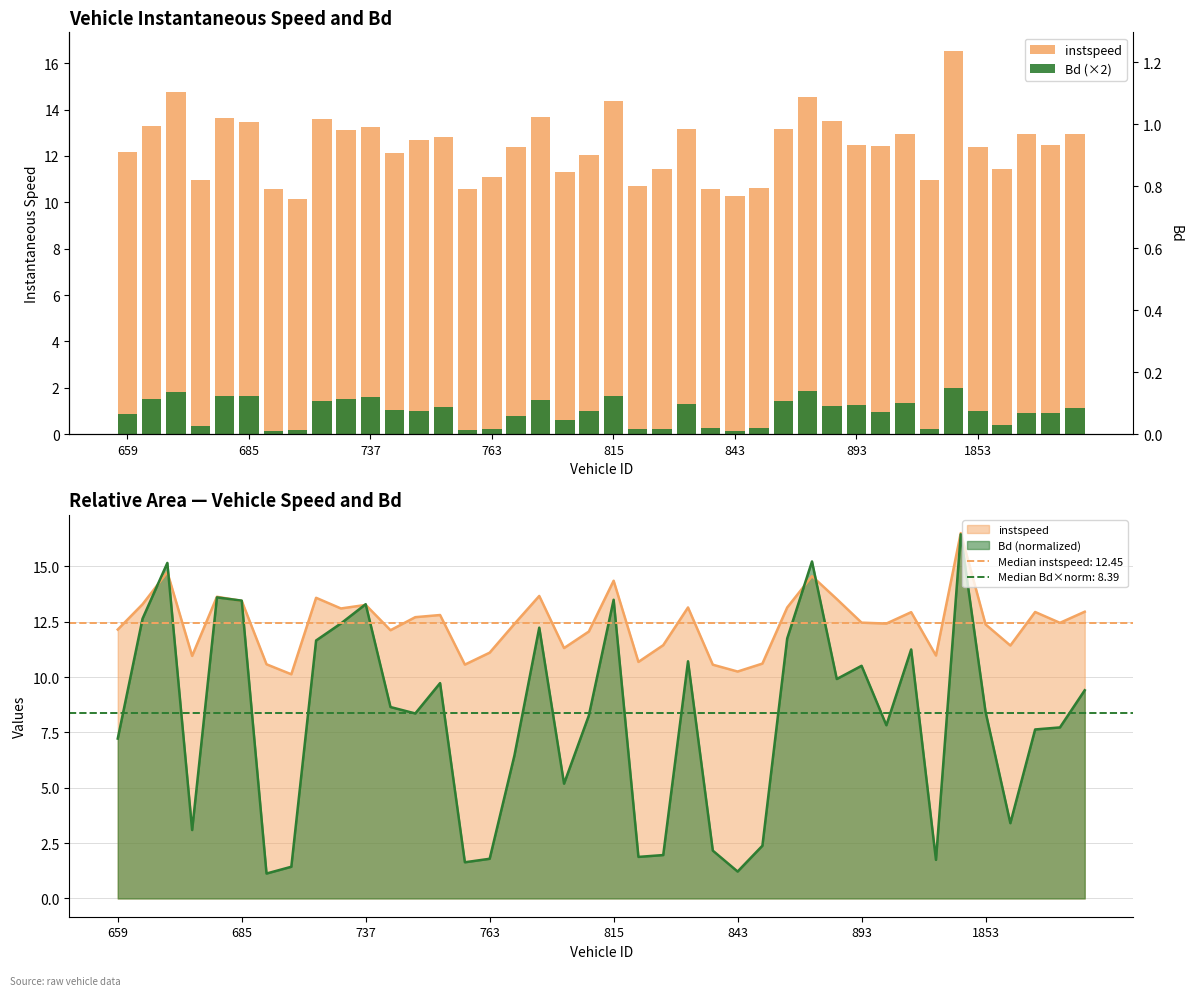

Which category has the highest value in the instspeed series?

34